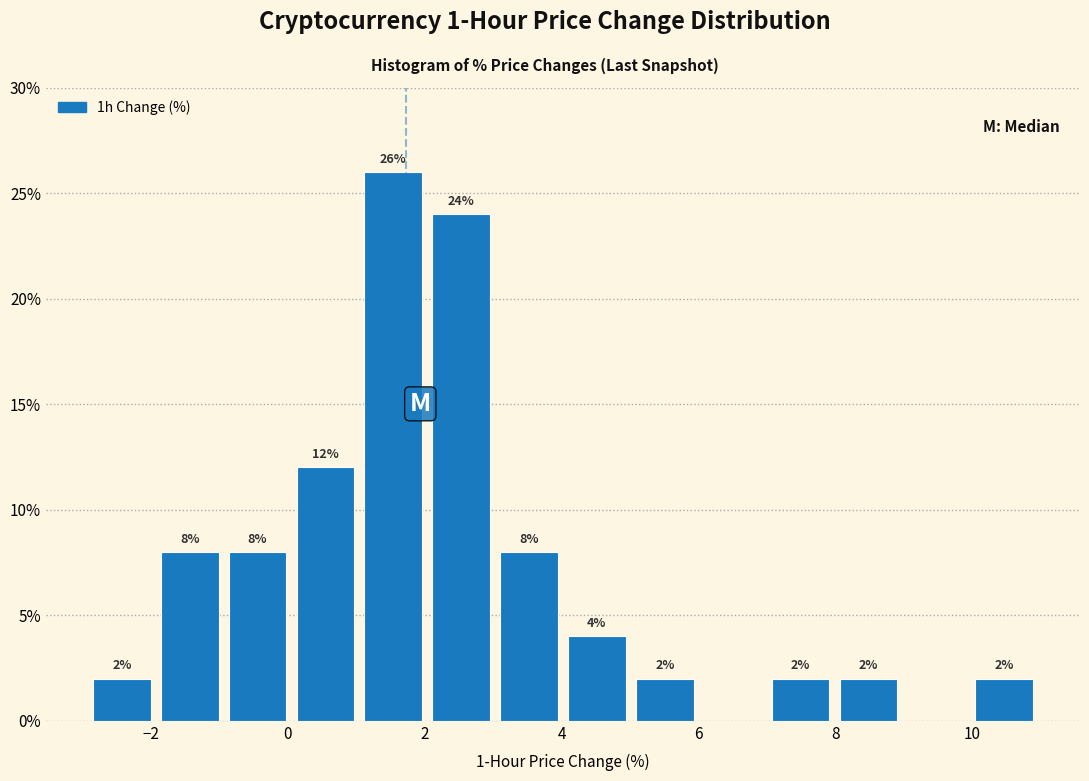

Over which range of the x-axis is the bar tallest?

1 to 2